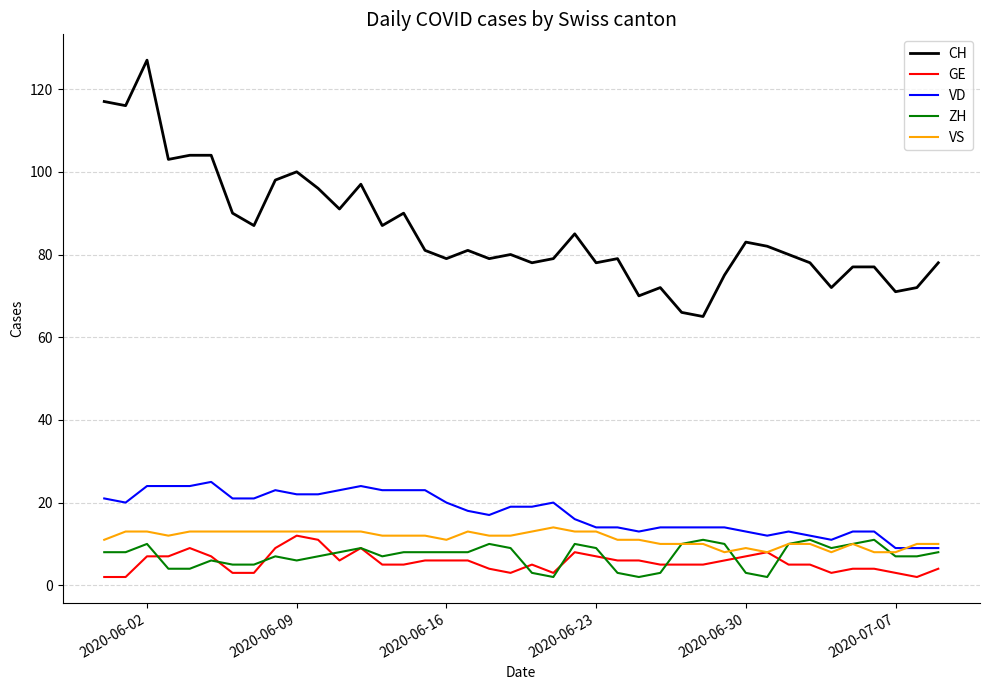

Count the number of categories in the chart.

40